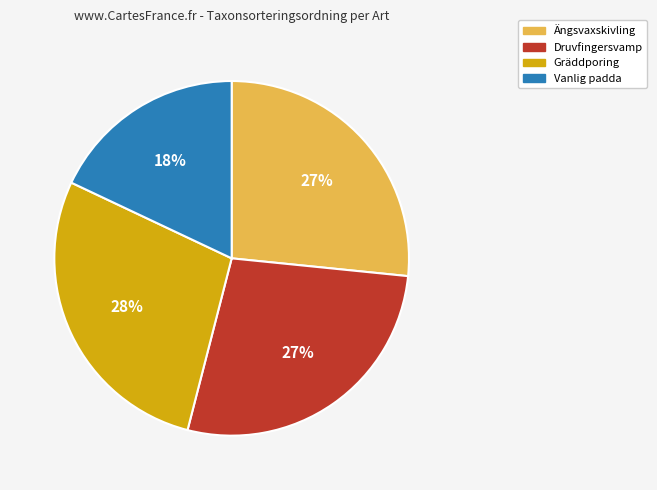

Which category has the biggest portion of the pie?

Gräddporing